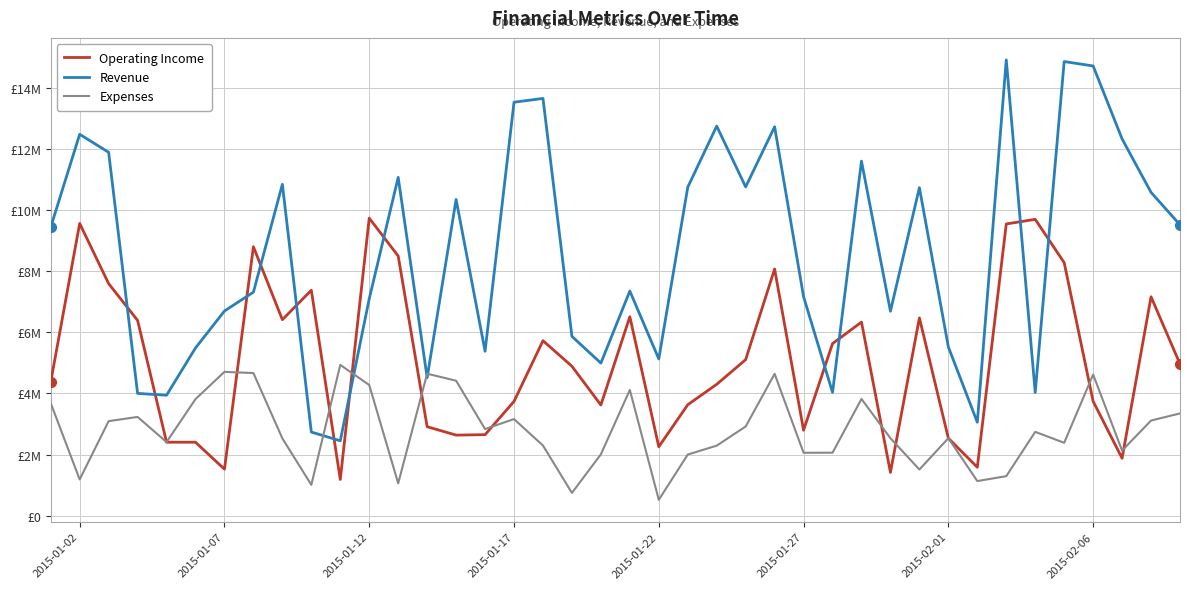

What is the maximum value shown in the chart?

14903563.3